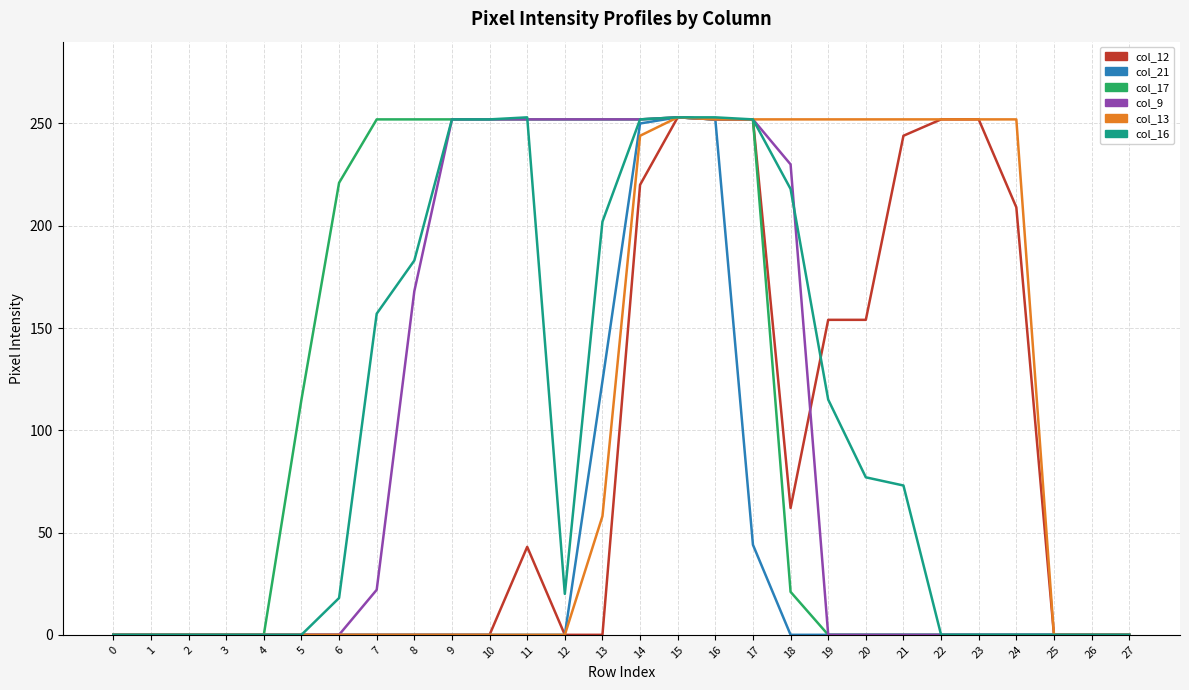

What is the greatest value displayed?

253